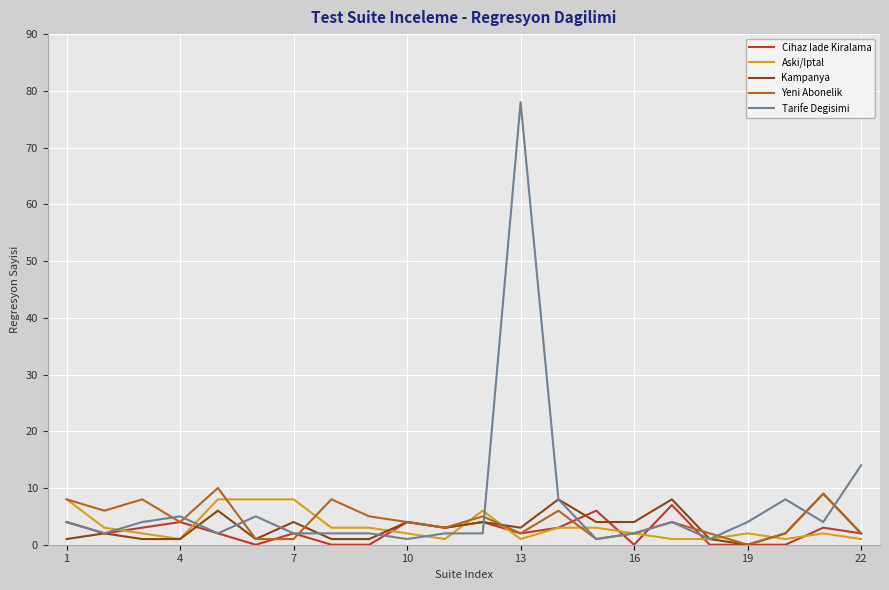

Which series has the widest spread of values?

Tarife Degisimi